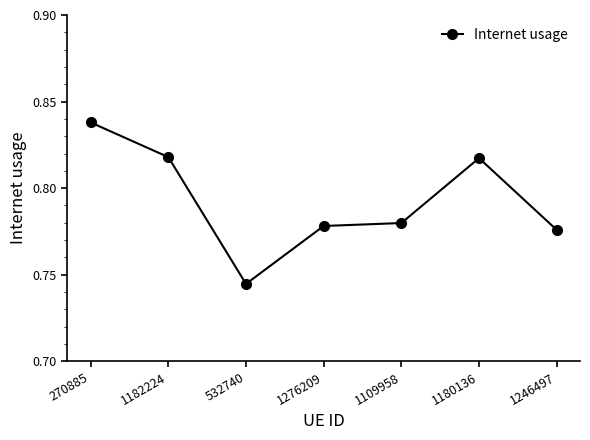

Does the chart have visible grid lines?

No